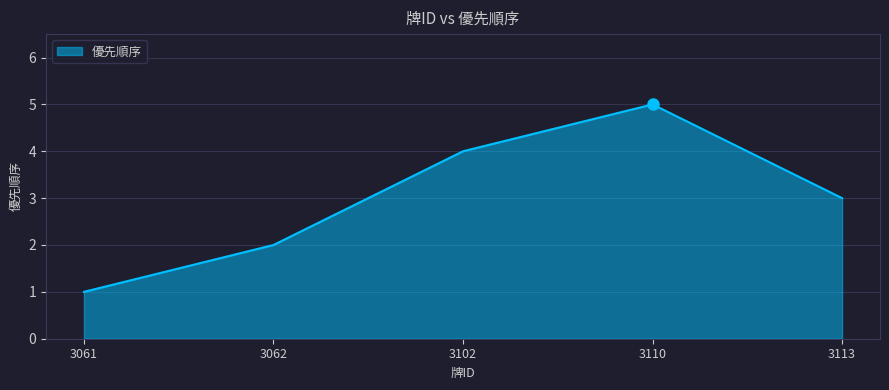

Reading left to right, transcribe all the data shown in this chart.

1	2	4	5	3